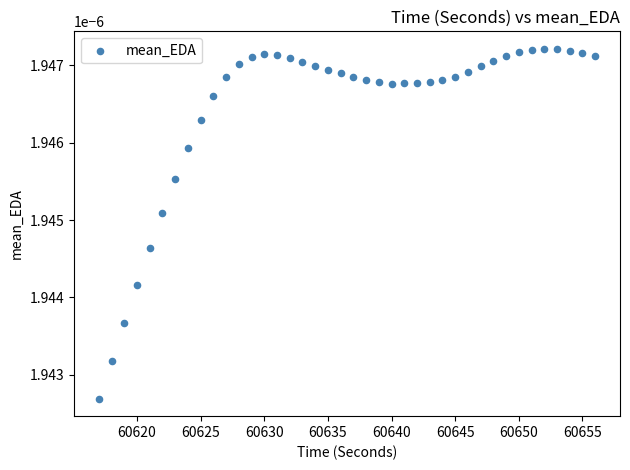

What is the range of X values (max minus min)?

39.0